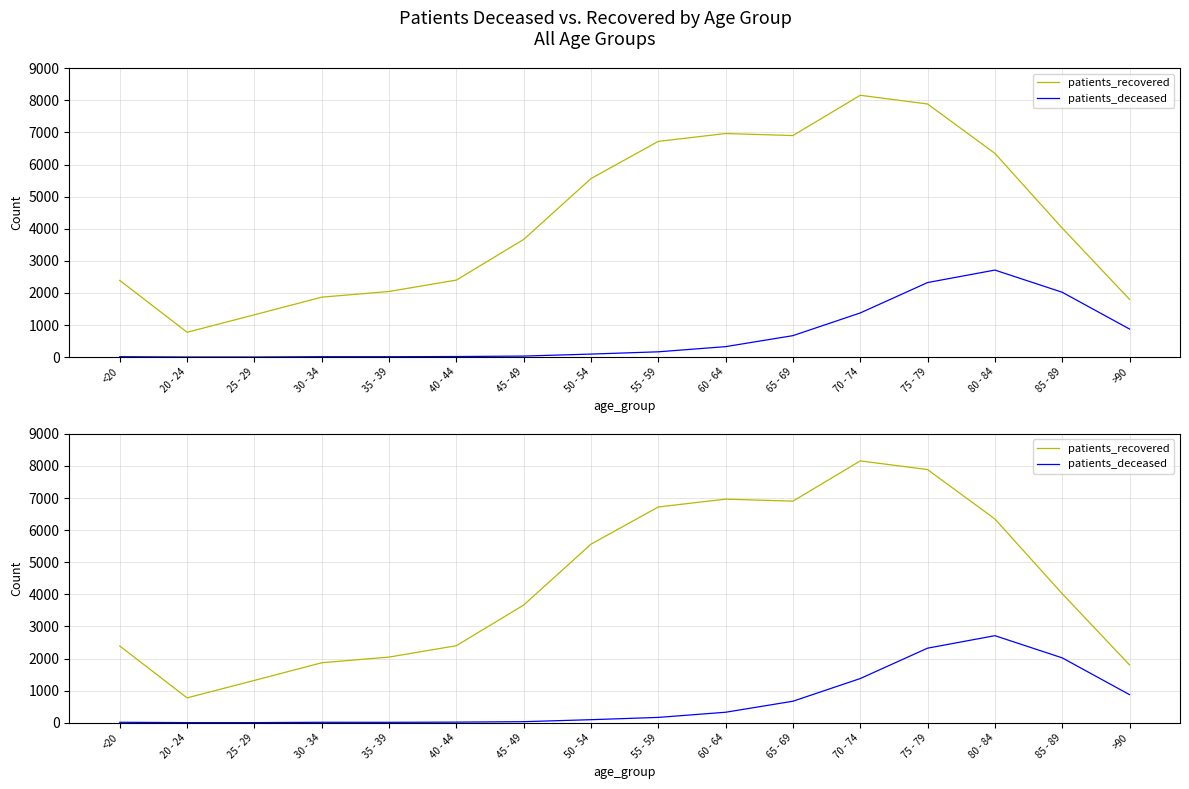

What is the average value of the patients_recovered series?

4302